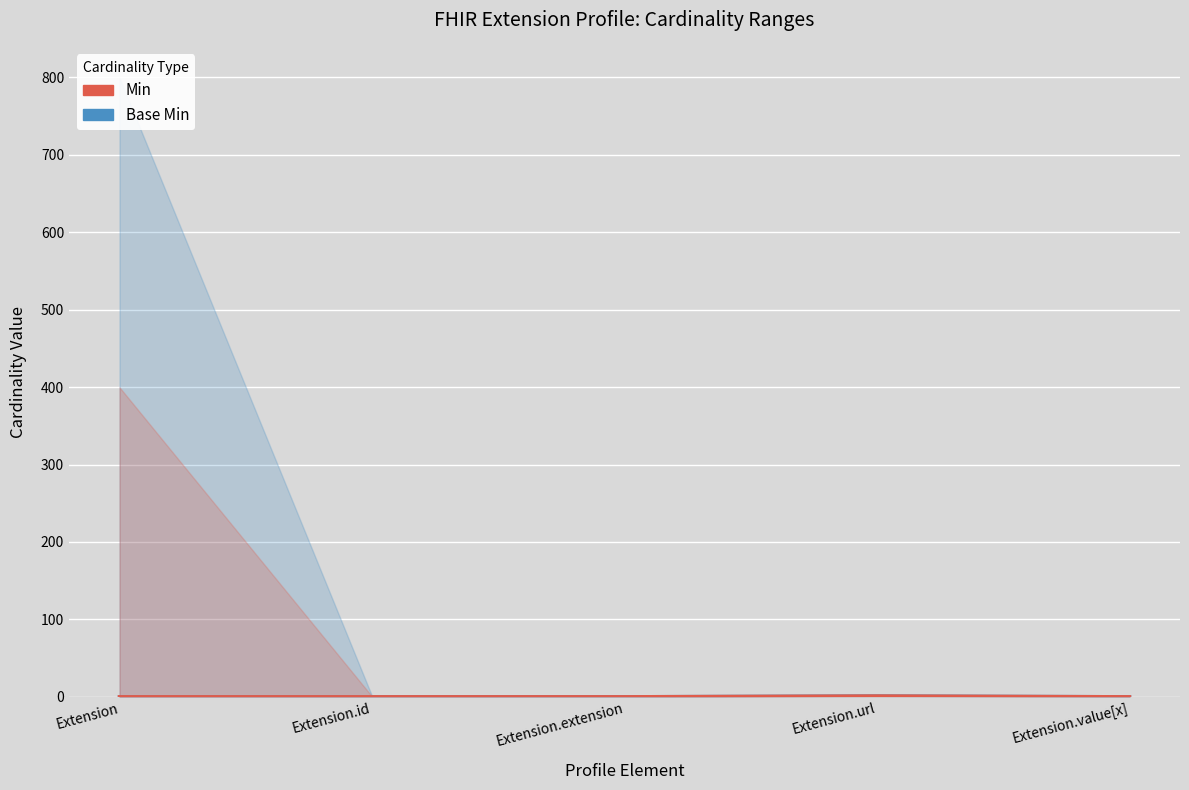

What is the highest value of the Base Min series?

1